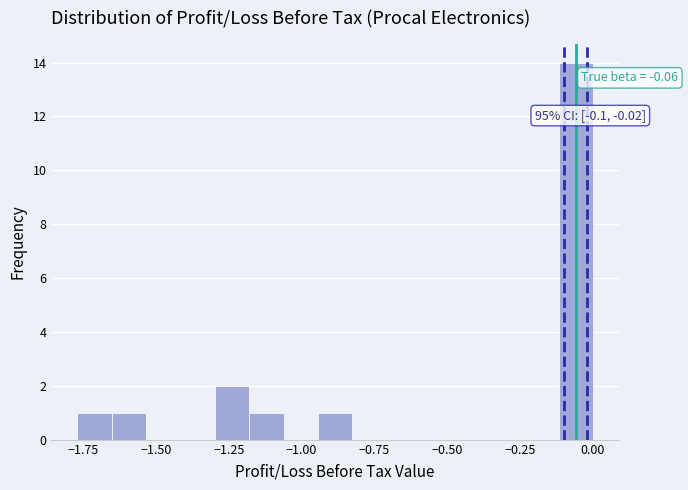

Read against the x-axis, roughly where is the centre of the tallest bar?

-0.05